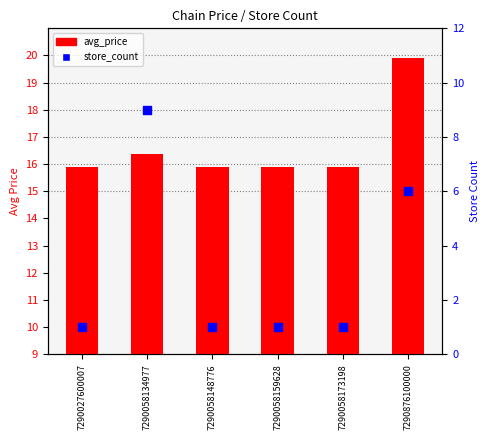

At how many categories does at least one series exceed 1?

6